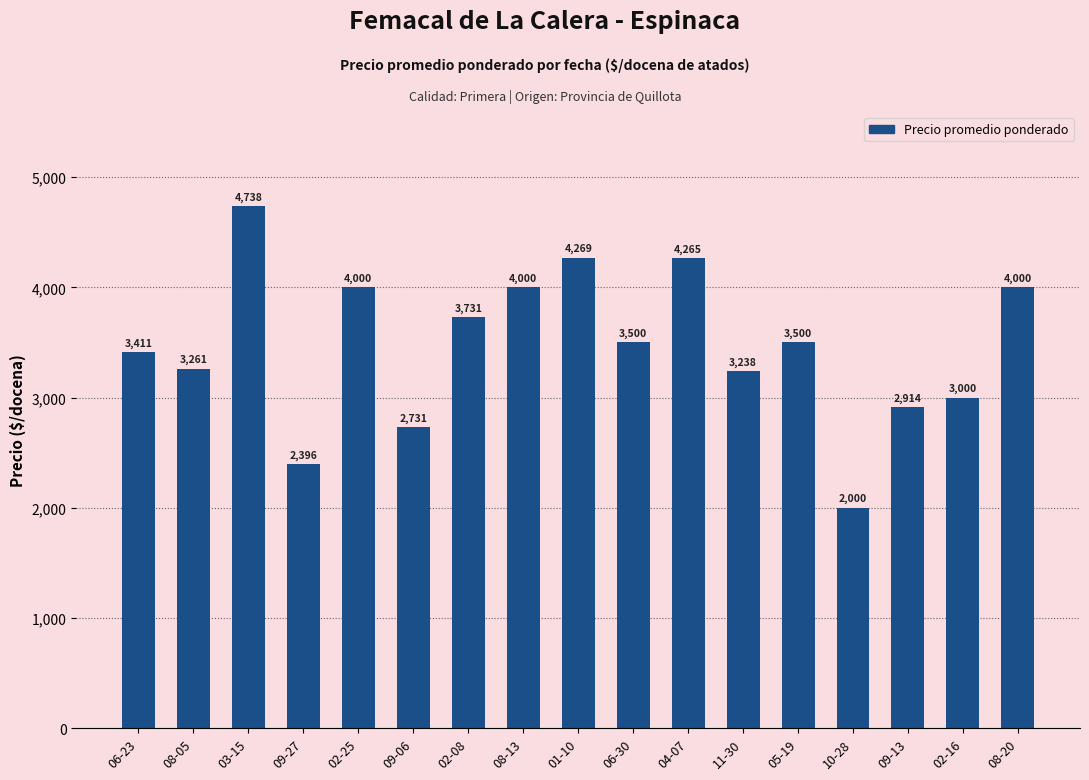

True or false: the data shows 3500 at 06-30.

True